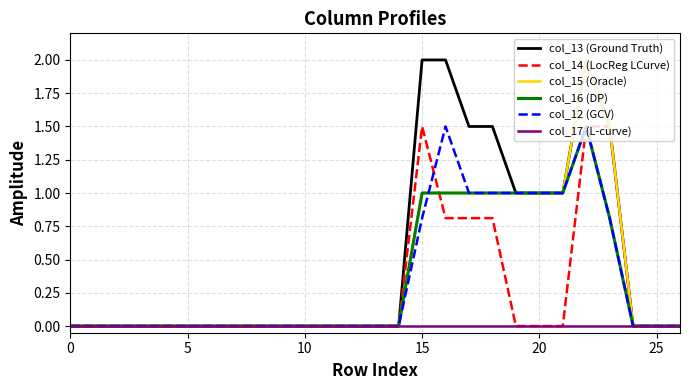

What is the highest value of the col_15 (Oracle) series?

2.0